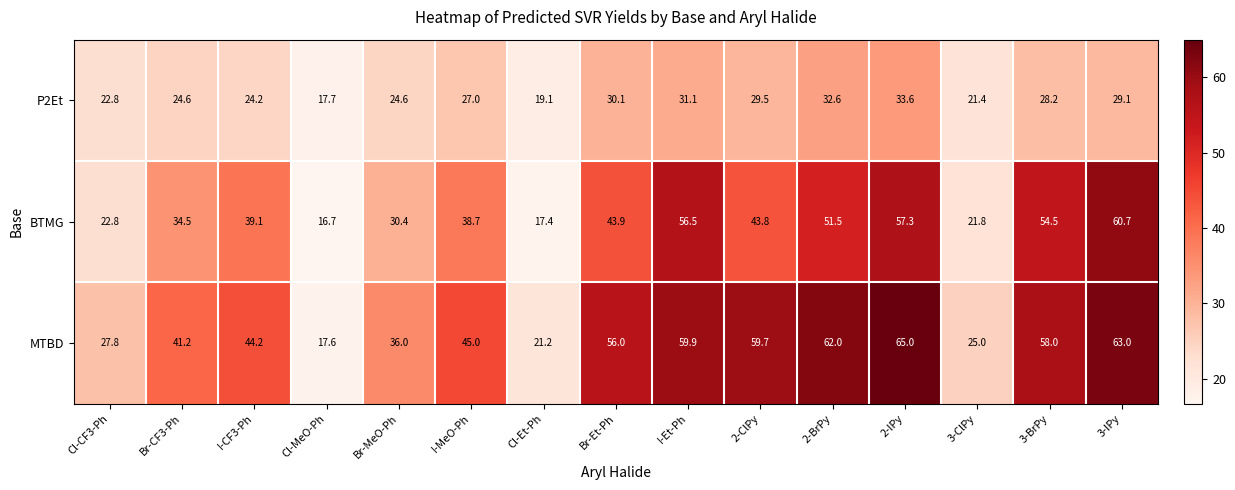

Which series has the widest spread of values?

MTBD